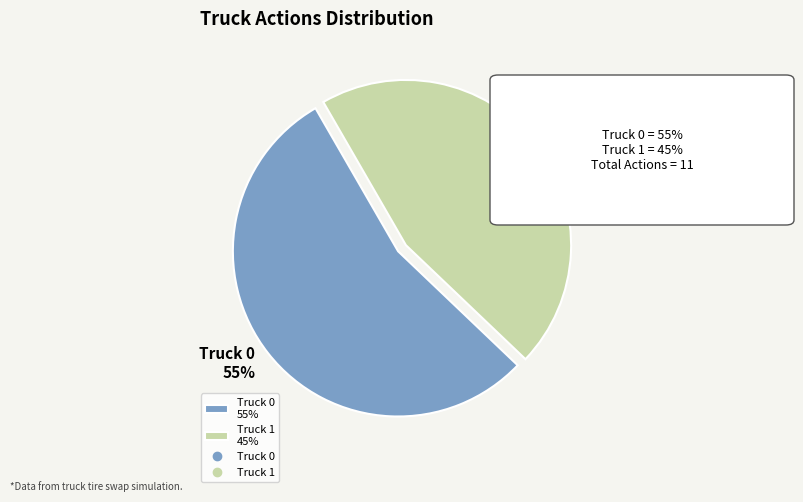

Count the number of slices in the pie.

2